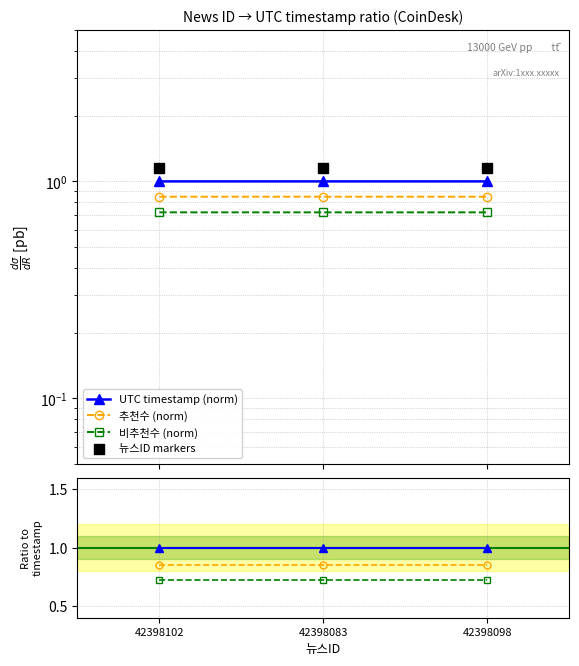

Which series has the widest spread of Y values?

뉴스ID markers